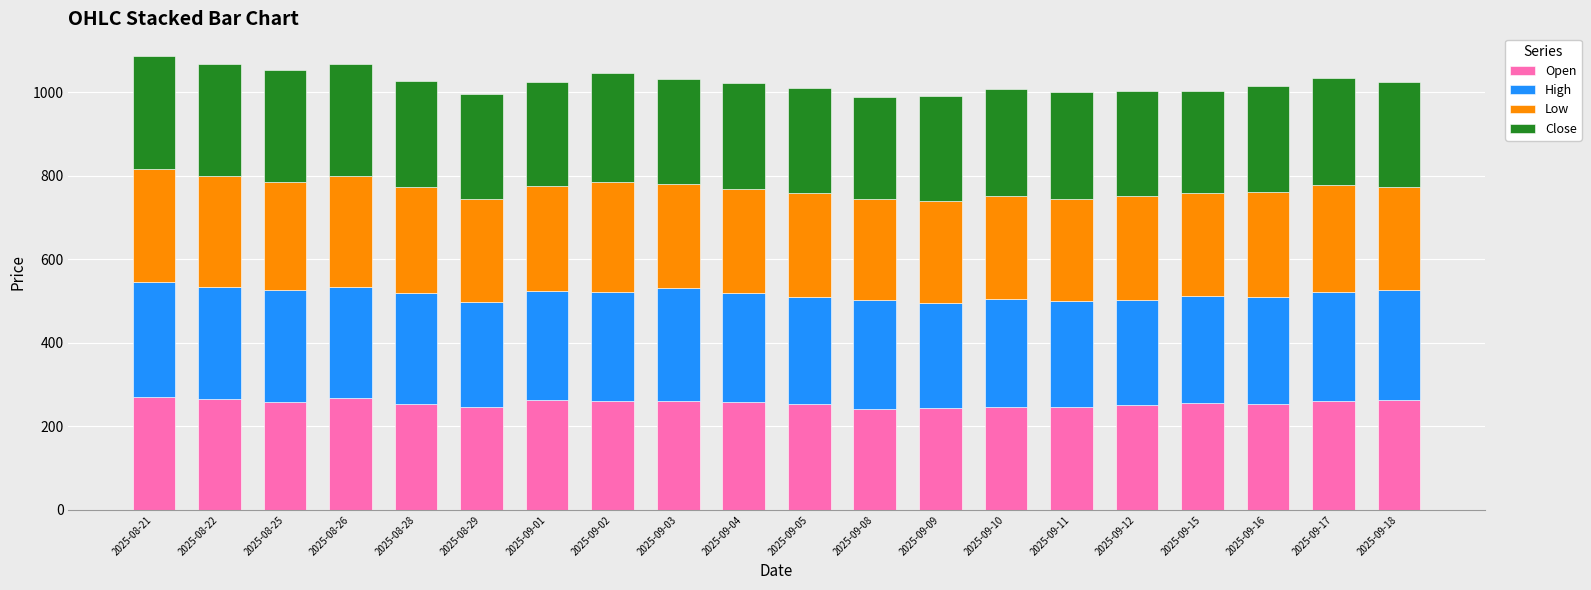

What is the sum of all Low values?

5050.4